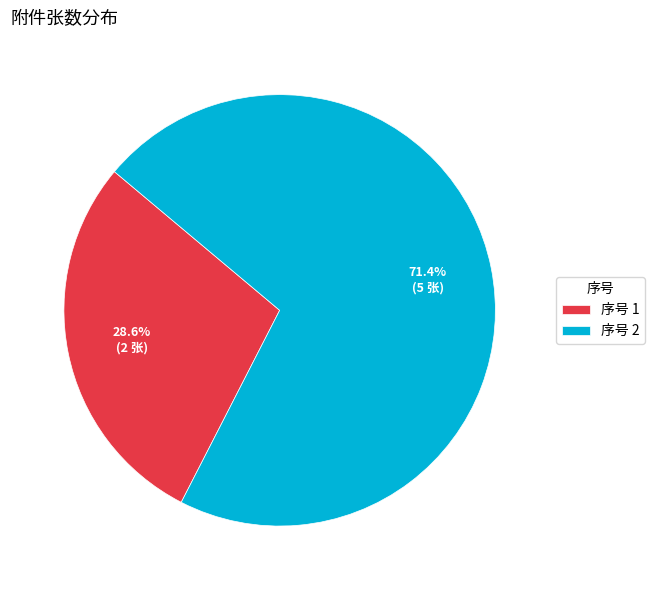

How many slices are in this pie chart?

2